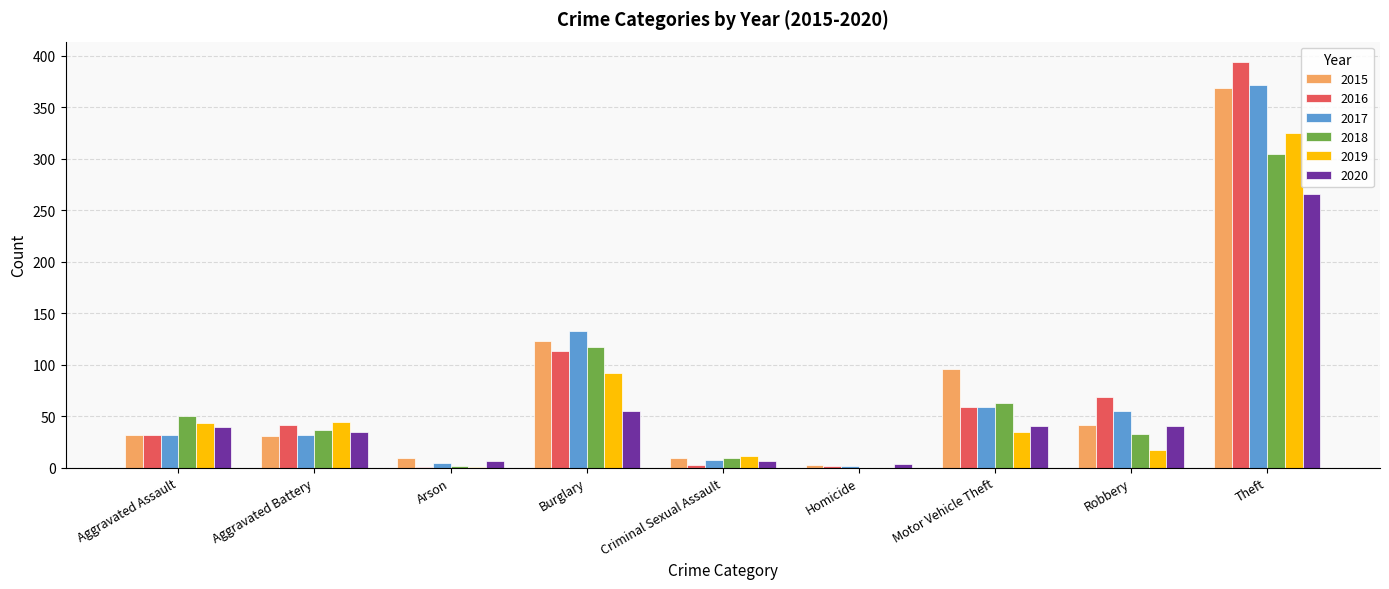

How many groups of bars are there?

9